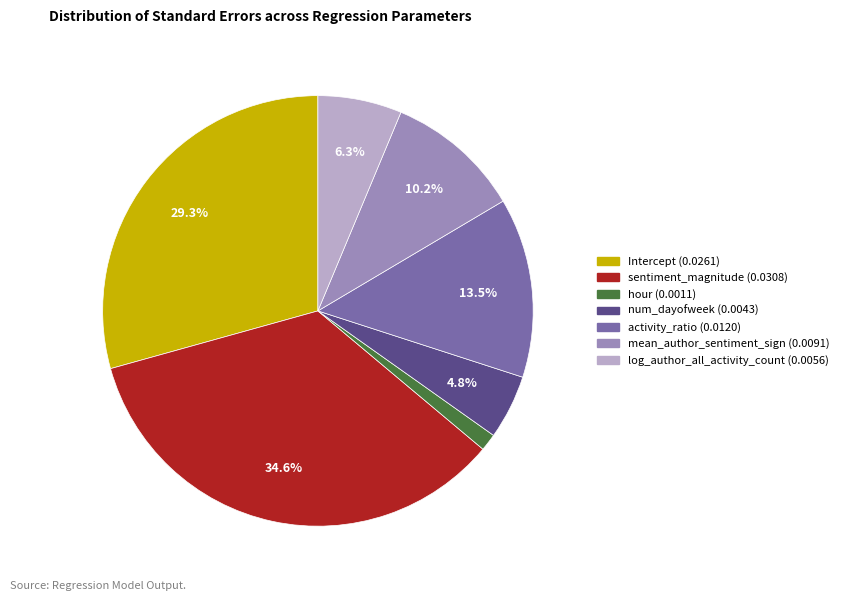

Between Intercept and hour, which is larger?

Intercept